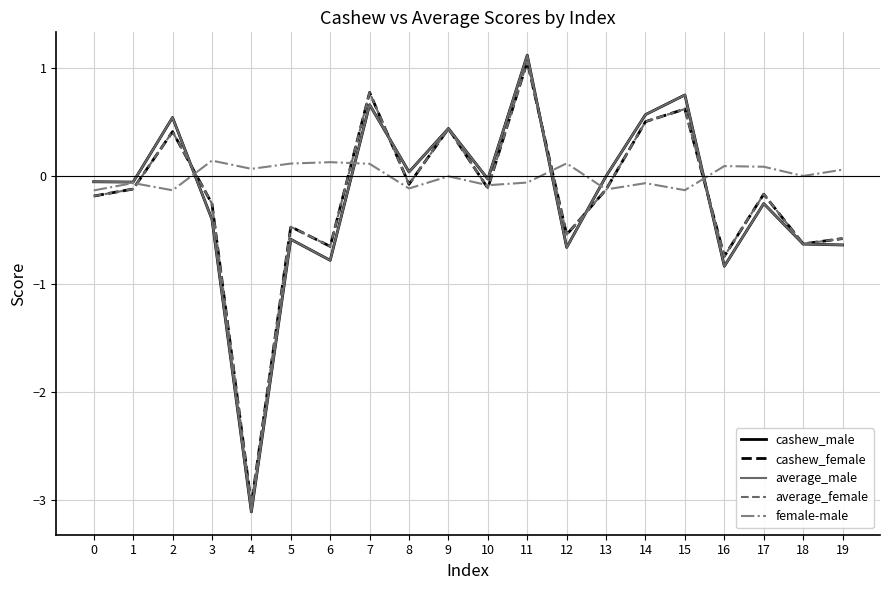

How many lines are shown in the chart?

5